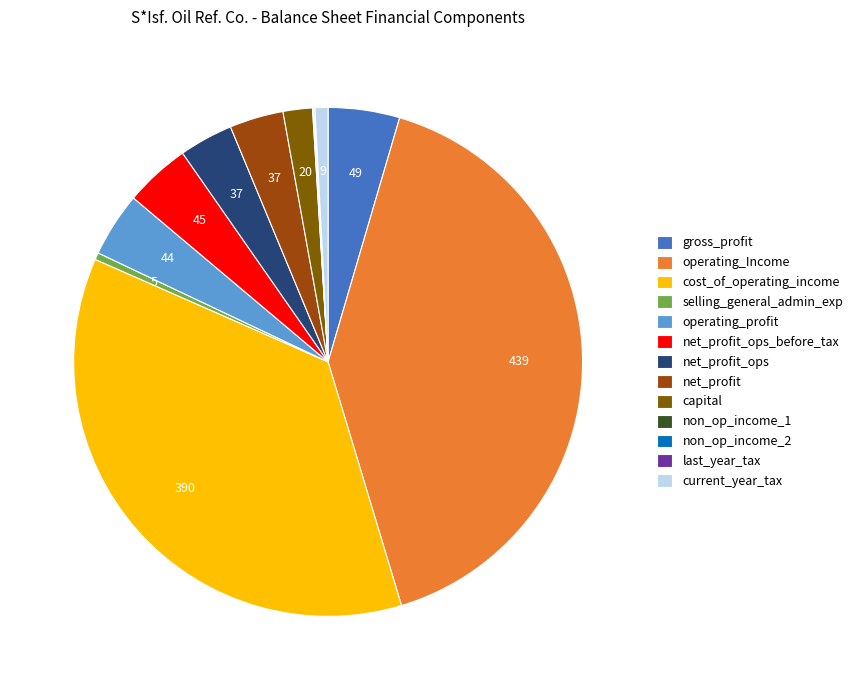

Is the sum of operating_profit and net_profit greater than half?

No